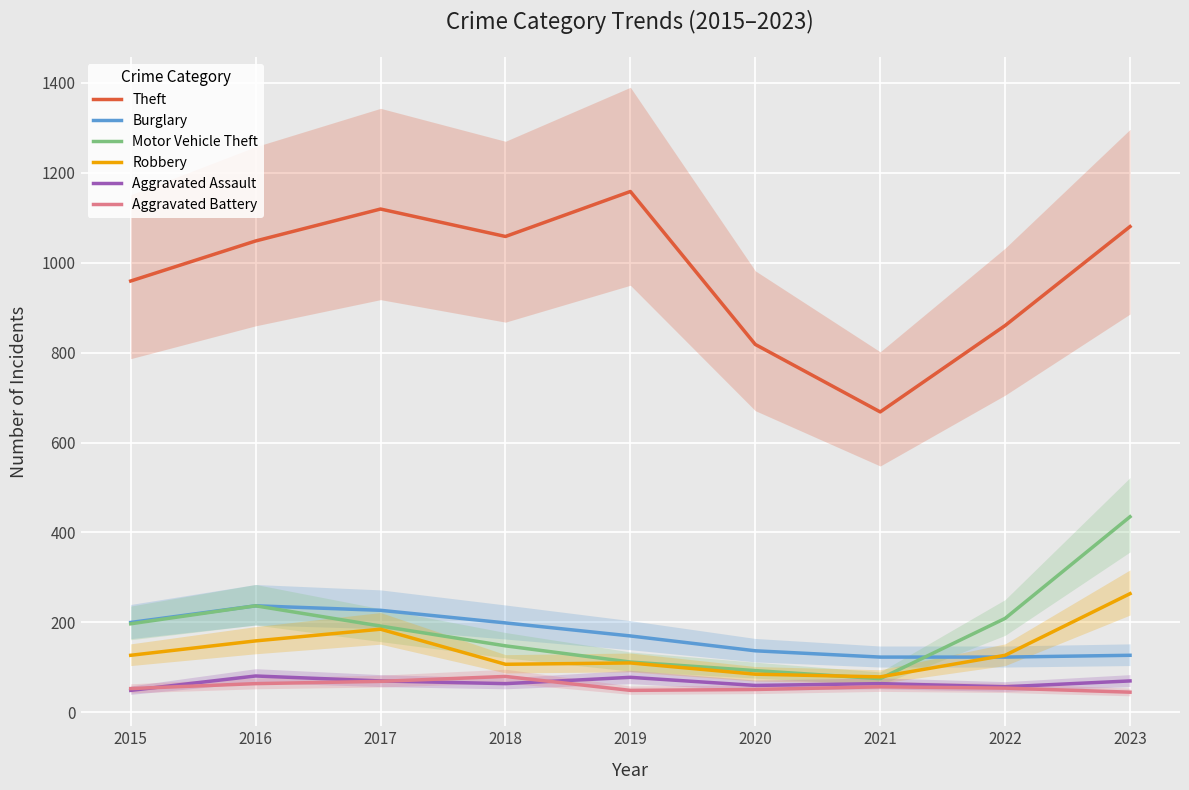

What is the average value of the Motor Vehicle Theft series?

189